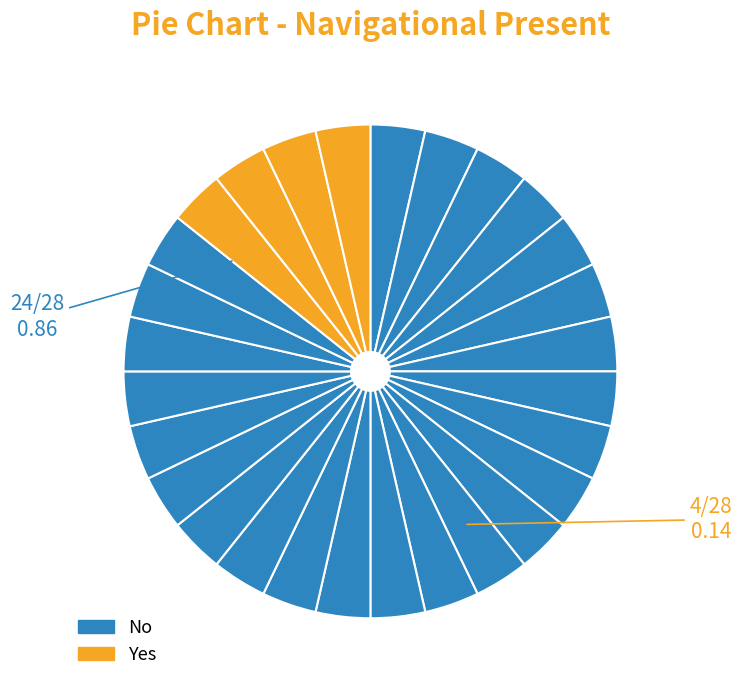

How many segments does this pie chart have?

28